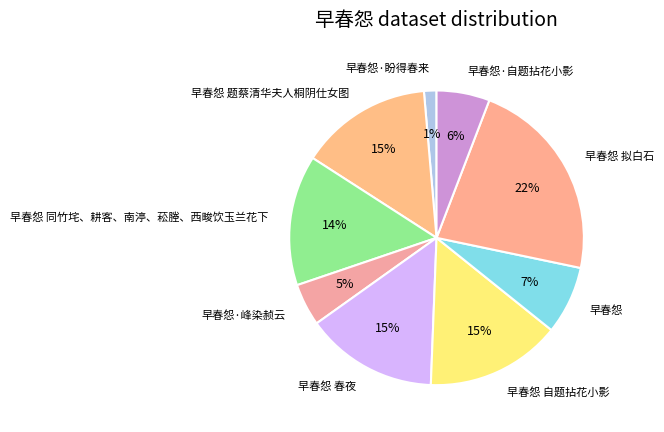

Is it true that 早春怨 拟白石 is 22% of the pie?

True